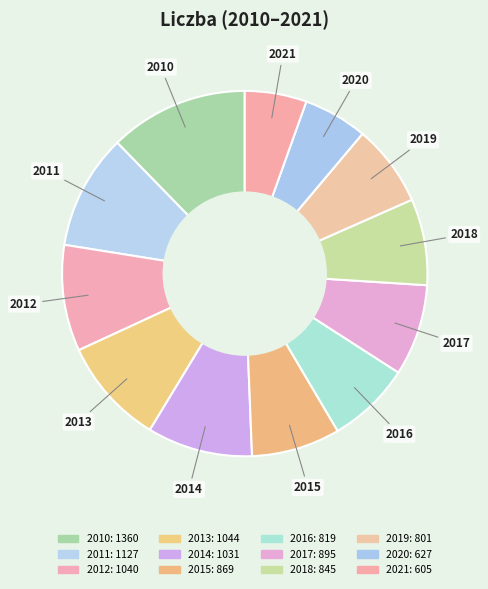

How many slices are in this pie chart?

12